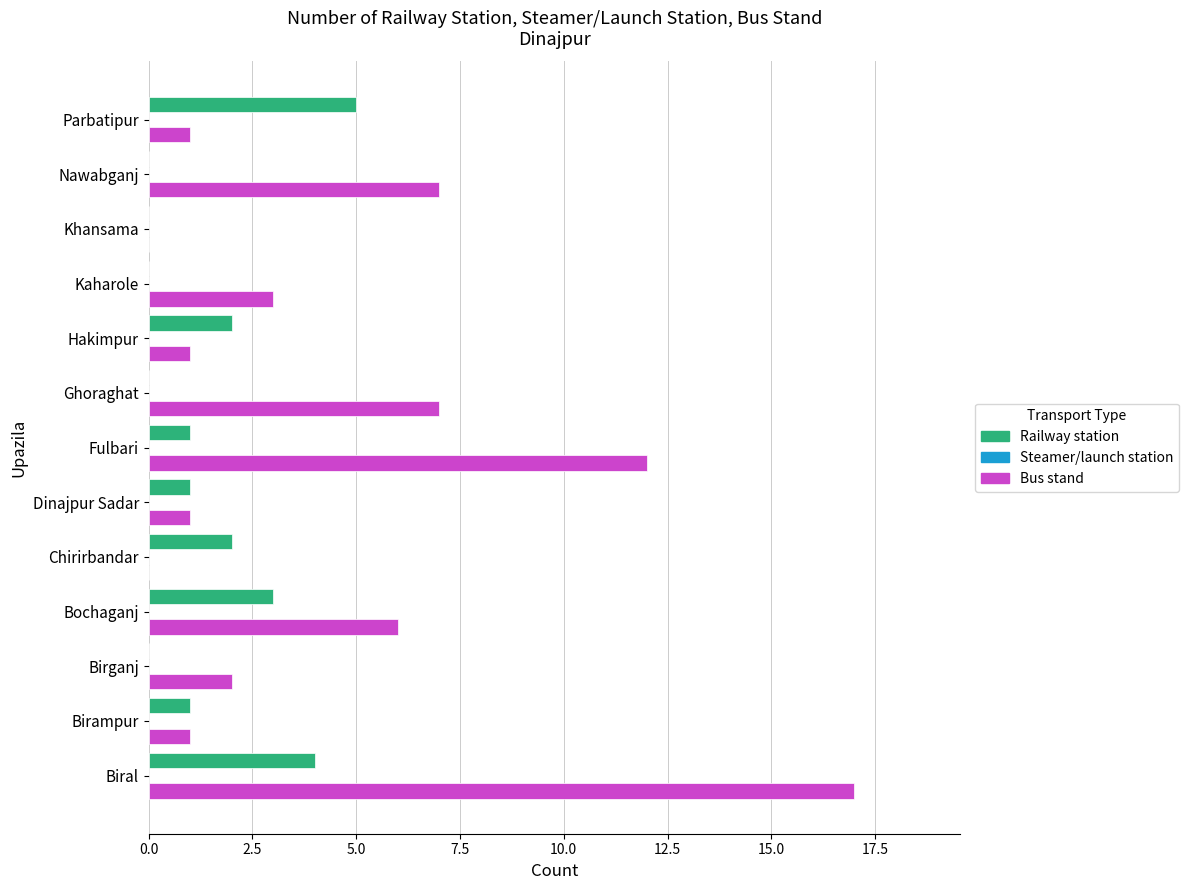

Which series has the widest spread of values?

Bus stand